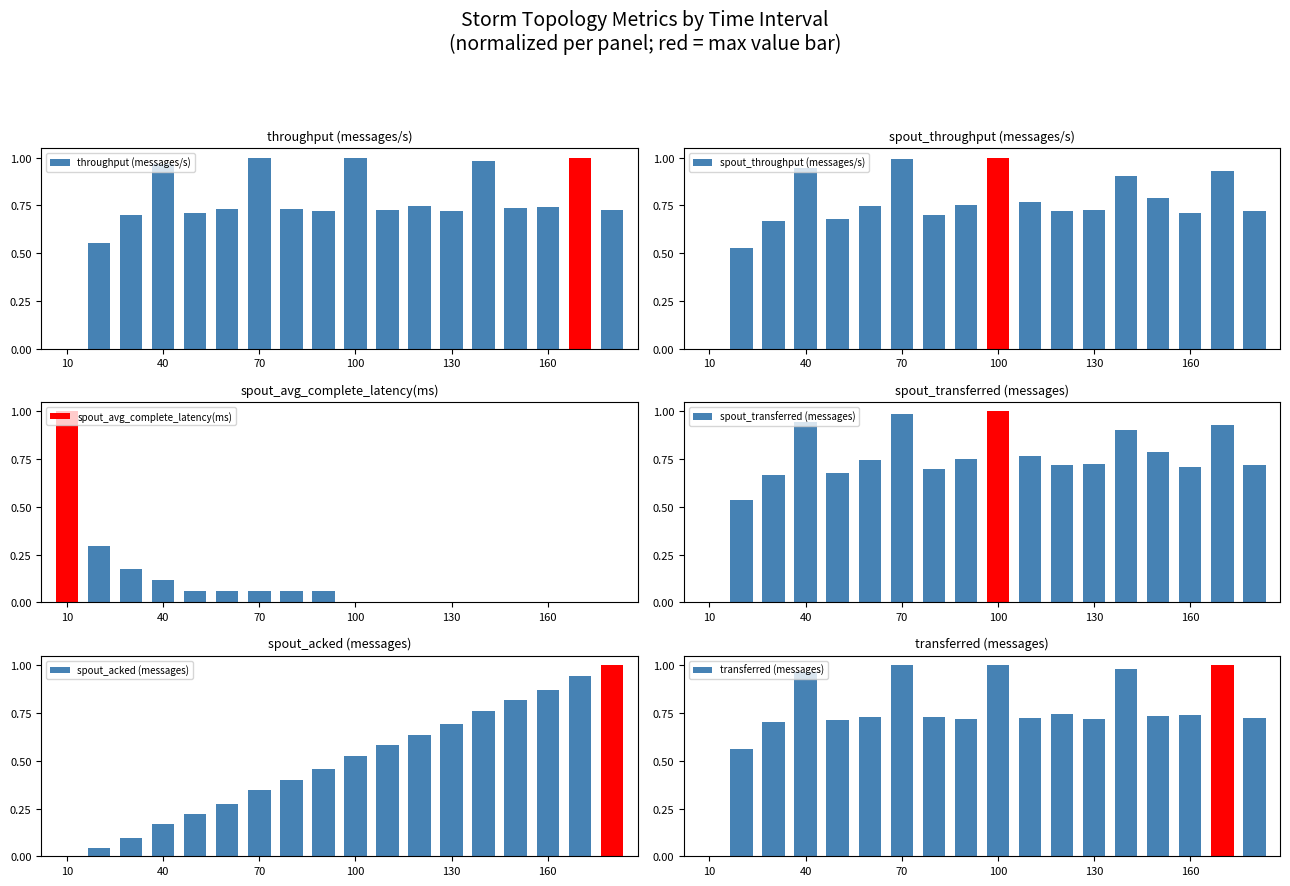

The value of throughput (messages/s) at 70 is 1.0. True or false?

True